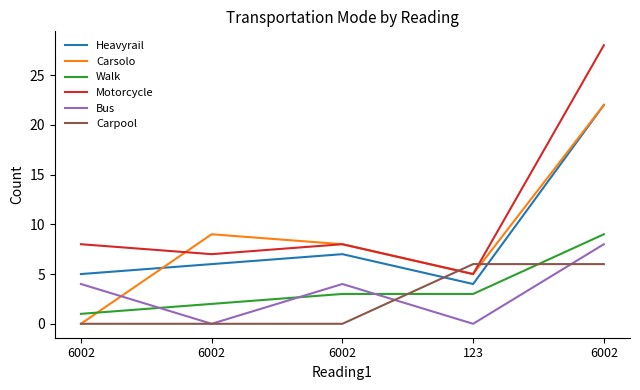

What value does the Walk series have at 123?

3